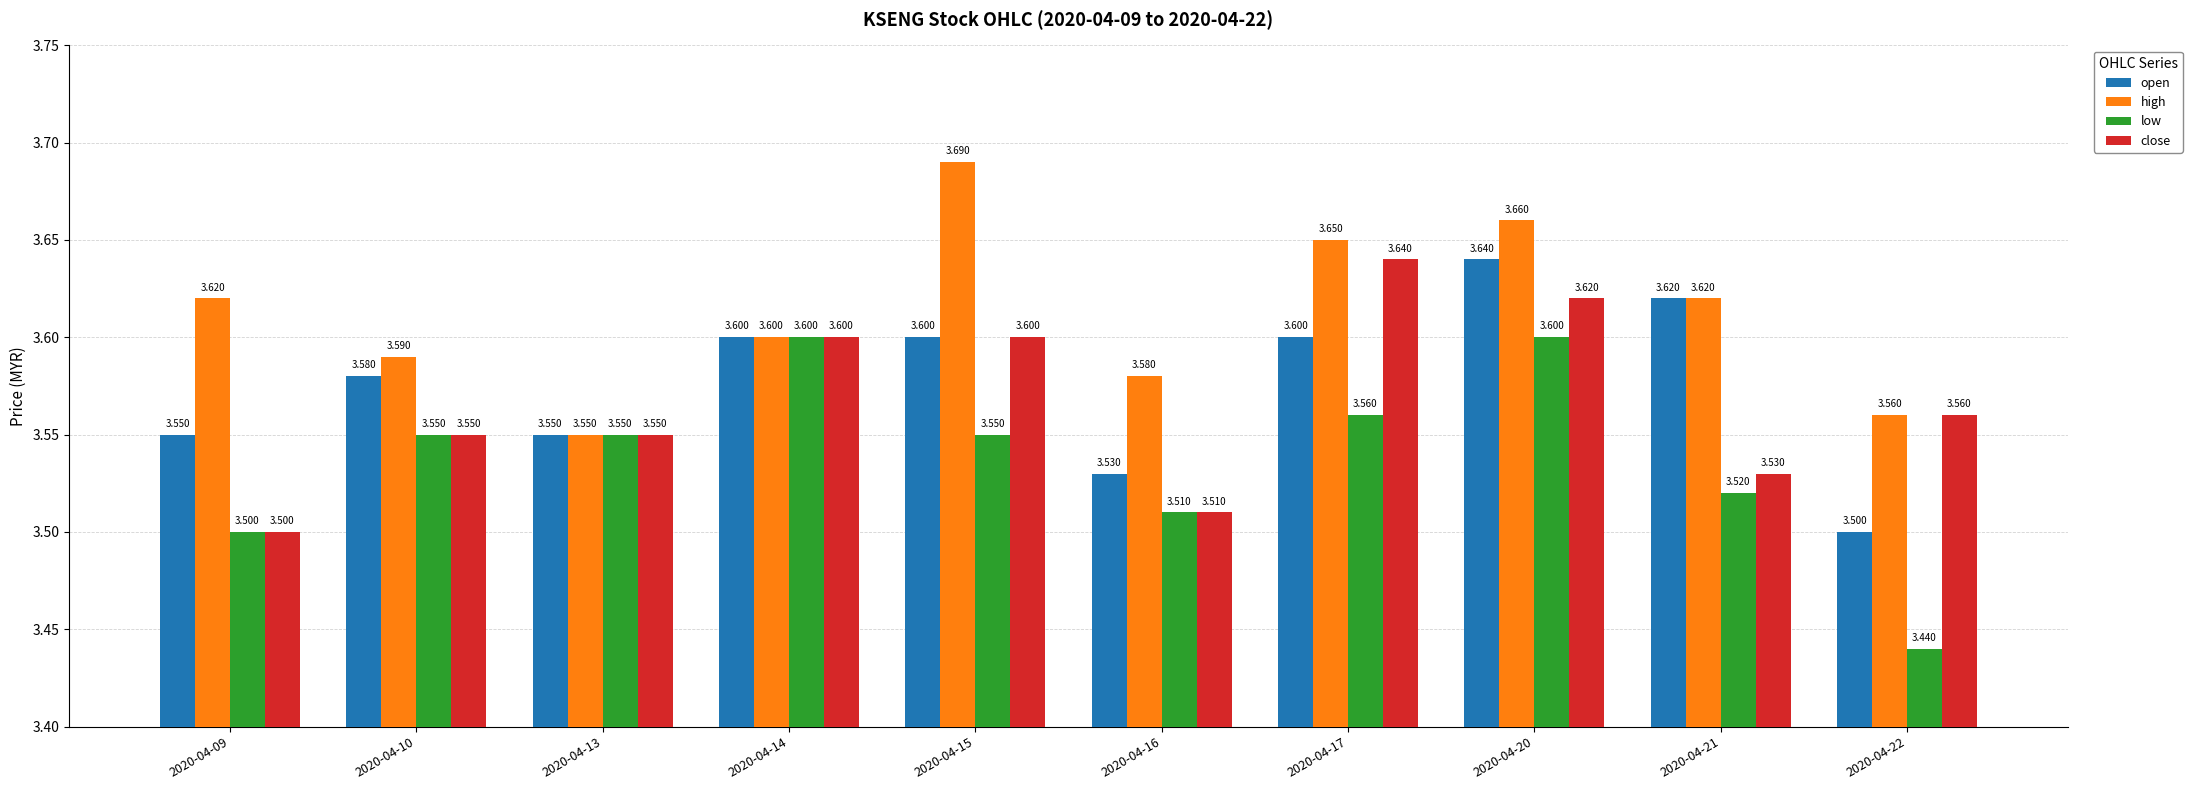

Is it true that open equals 3.6 at 2020-04-21?

True